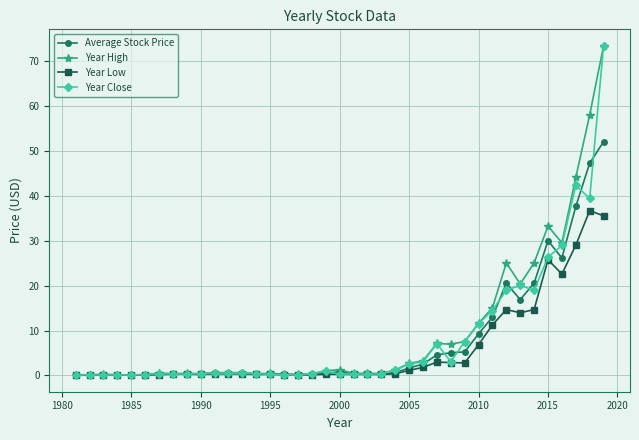

What is the maximum value for Year High?

73.4